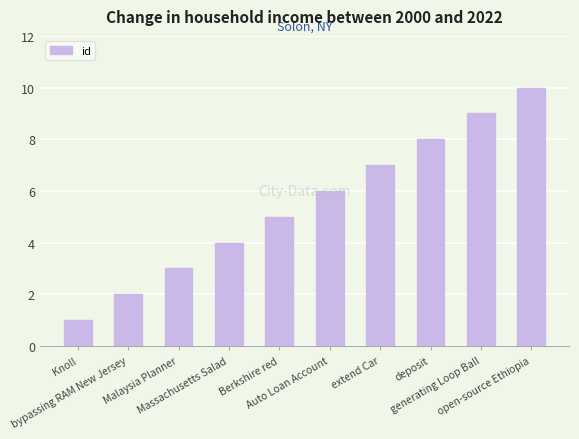

Which has a higher value, open-source Ethiopia or deposit?

open-source Ethiopia